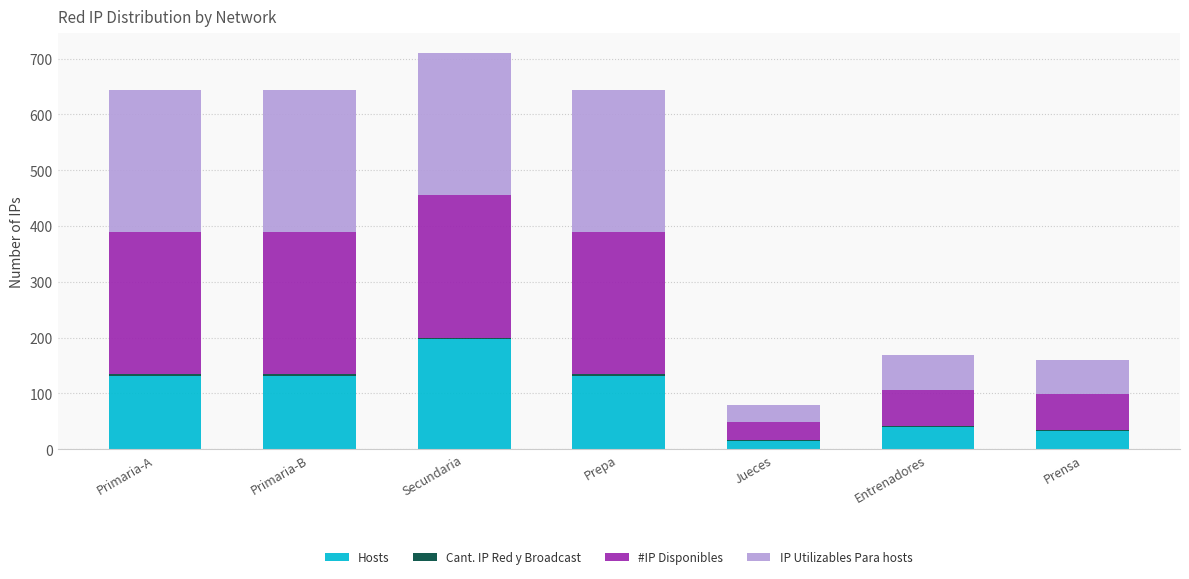

The value of Hosts at Prensa is 32. True or false?

True